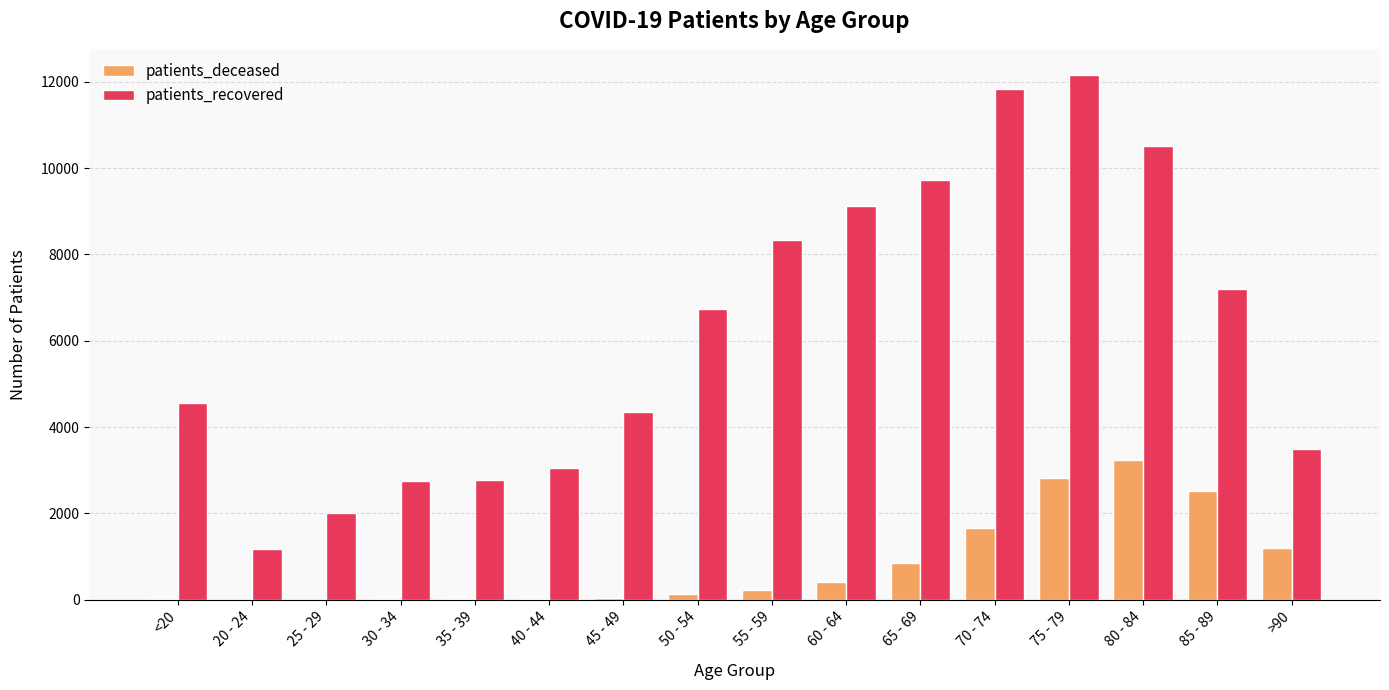

The value of patients_deceased at 70 - 74 is 1671. True or false?

True